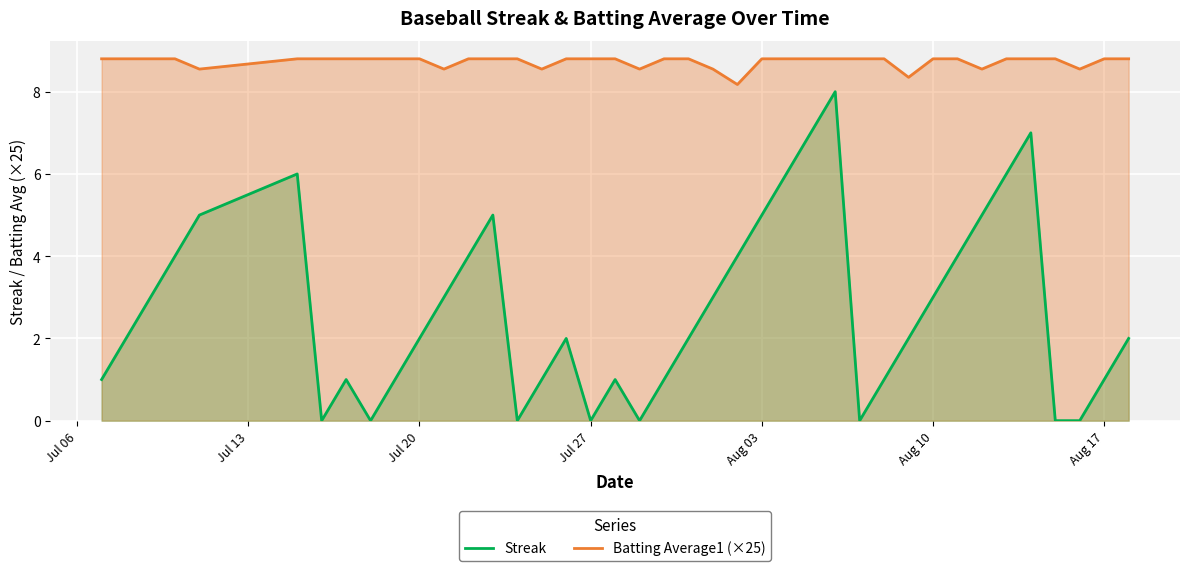

True or false: Streak and Batting Average1 (×25) cross at least once.

False